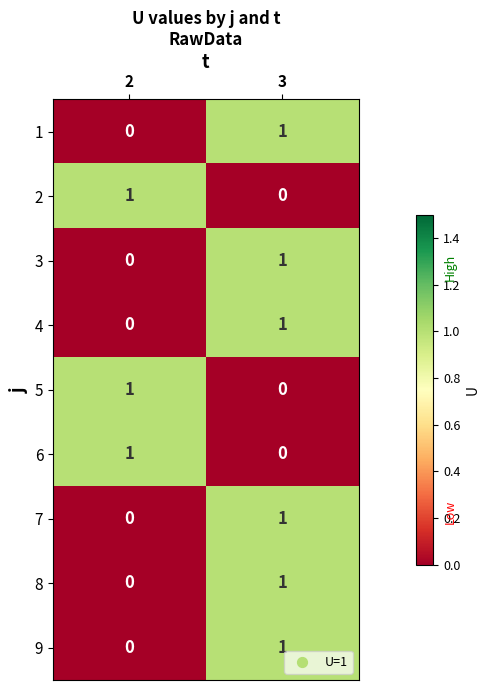

Reading left to right, extract all data points from this chart.

1: 0	1
2: 1	0
3: 0	1
4: 0	1
5: 1	0
6: 1	0
7: 0	1
8: 0	1
9: 0	1